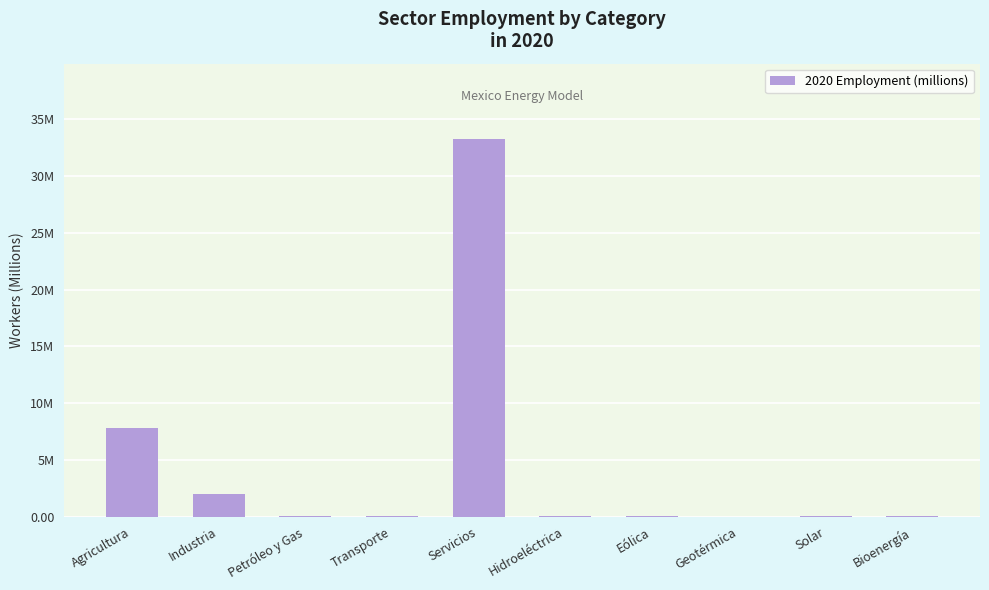

What position from the right is Hidroeléctrica?

5